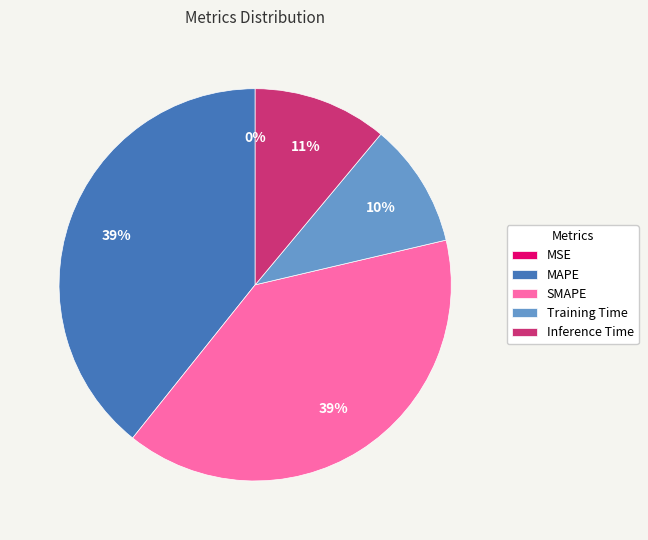

To the nearest percent, what is the average slice percentage?

20%